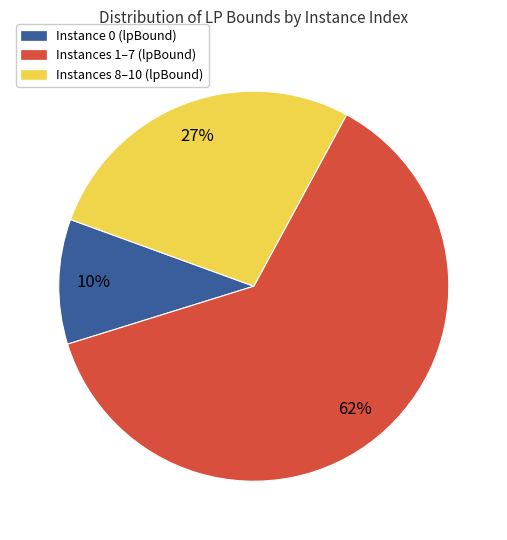

Is there any slice that represents more than half of the pie?

Yes